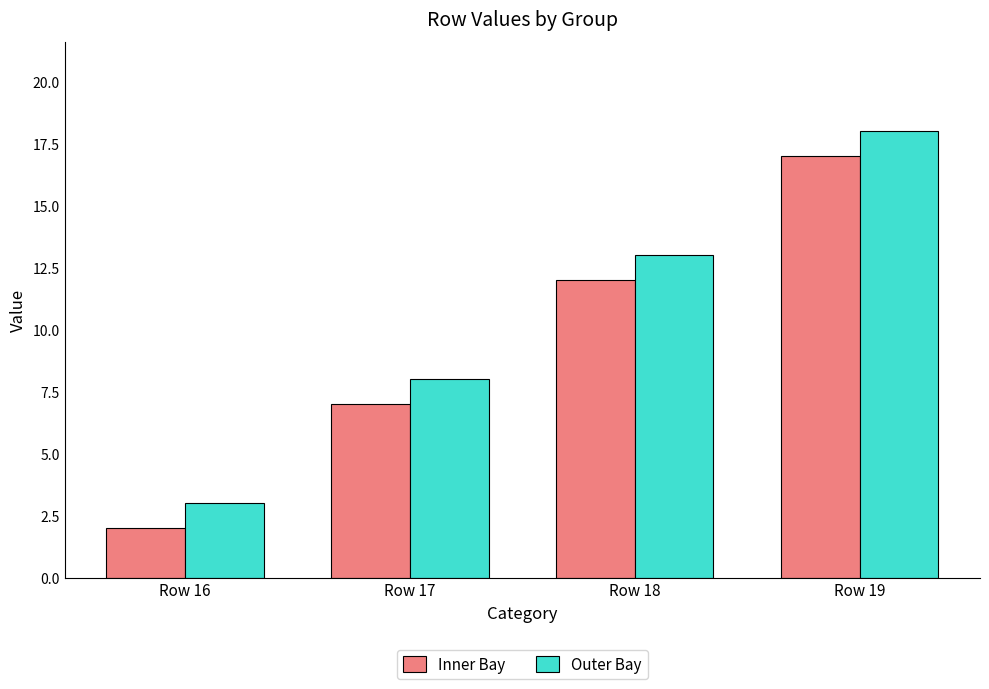

Reading right to left, extract all data points from this chart.

Inner Bay: 17	12	7	2
Outer Bay: 18	13	8	3